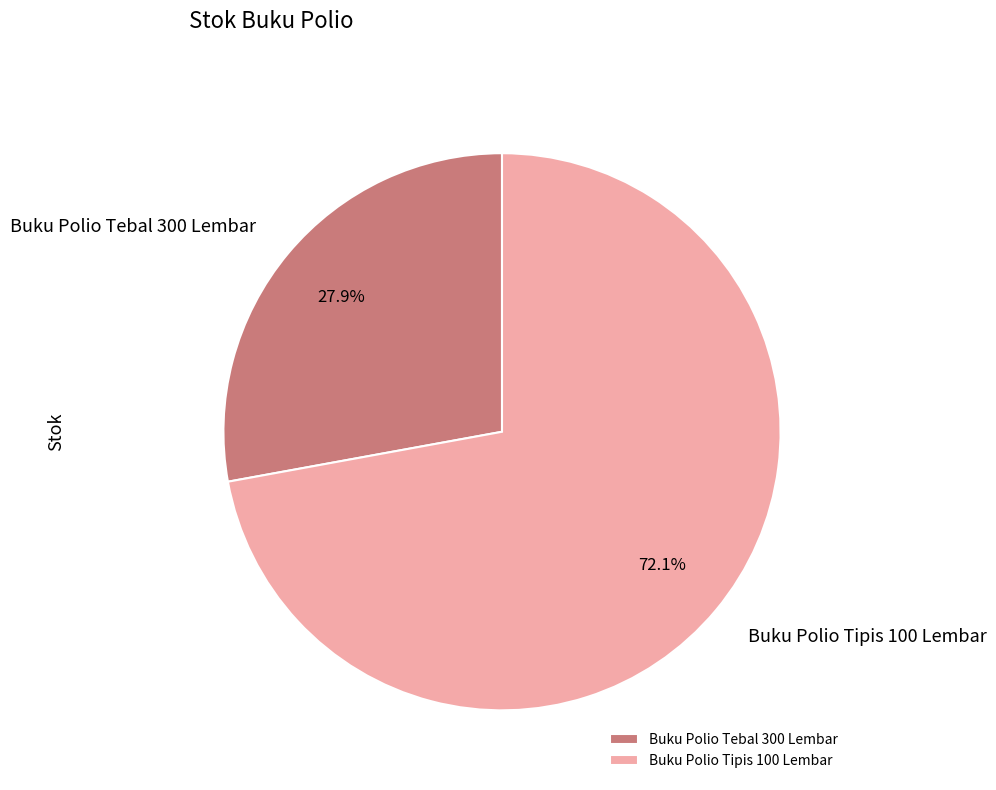

What is the largest slice in the pie chart?

Buku Polio Tipis 100 Lembar